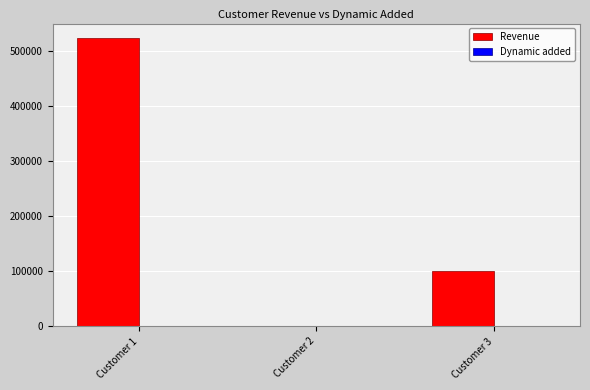

The value of Revenue at Customer 2 is -232901.3. True or false?

False